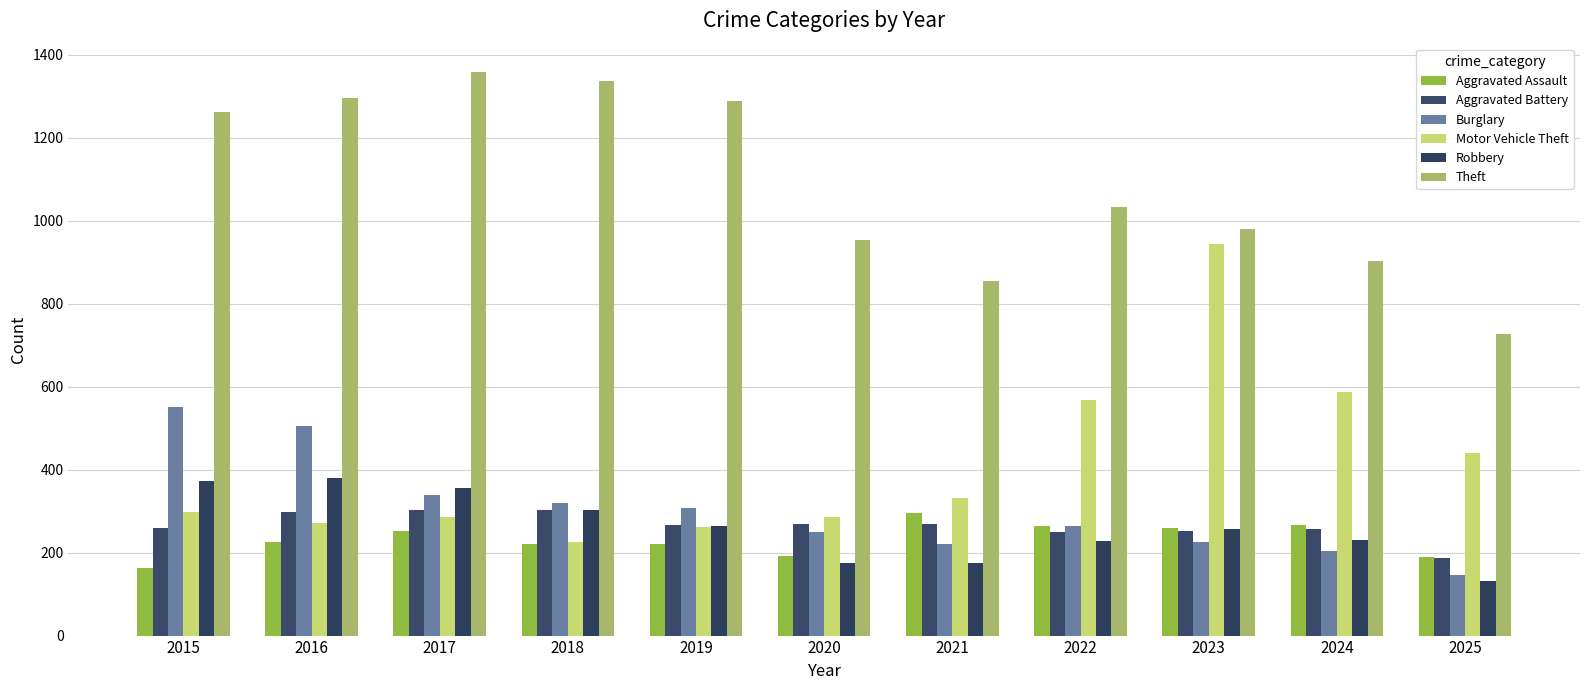

Are the bars horizontal?

No